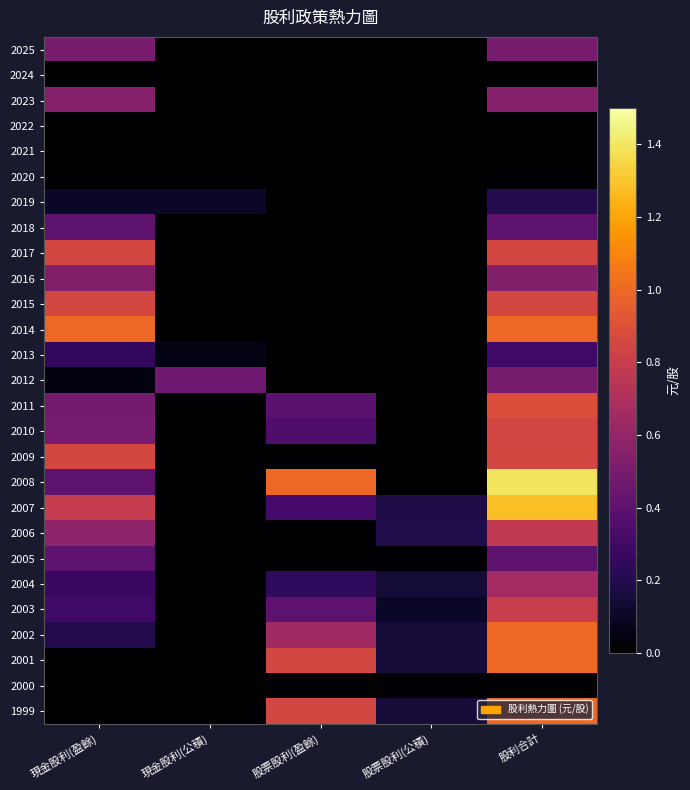

Reading left to right, extract all data points from this chart.

2025: 現金股利(盈餘)=0.5	現金股利(公積)=0.0	股票股利(盈餘)=0.0	股票股利(公積)=0.0	股利合計=0.5
2024: 現金股利(盈餘)=0.0	現金股利(公積)=0.0	股票股利(盈餘)=0.0	股票股利(公積)=0.0	股利合計=0.0
2023: 現金股利(盈餘)=0.6	現金股利(公積)=0.0	股票股利(盈餘)=0.0	股票股利(公積)=0.0	股利合計=0.6
2022: 現金股利(盈餘)=0.0	現金股利(公積)=0.0	股票股利(盈餘)=0.0	股票股利(公積)=0.0	股利合計=0.0
2021: 現金股利(盈餘)=0.0	現金股利(公積)=0.0	股票股利(盈餘)=0.0	股票股利(公積)=0.0	股利合計=0.0
2020: 現金股利(盈餘)=0.0	現金股利(公積)=0.0	股票股利(盈餘)=0.0	股票股利(公積)=0.0	股利合計=0.0
2019: 現金股利(盈餘)=0.1	現金股利(公積)=0.1	股票股利(盈餘)=0.0	股票股利(公積)=0.0	股利合計=0.2
2018: 現金股利(盈餘)=0.4	現金股利(公積)=0.0	股票股利(盈餘)=0.0	股票股利(公積)=0.0	股利合計=0.4
2017: 現金股利(盈餘)=0.8	現金股利(公積)=0.0	股票股利(盈餘)=0.0	股票股利(公積)=0.0	股利合計=0.8
2016: 現金股利(盈餘)=0.5	現金股利(公積)=0.0	股票股利(盈餘)=0.0	股票股利(公積)=0.0	股利合計=0.5
2015: 現金股利(盈餘)=0.8	現金股利(公積)=0.0	股票股利(盈餘)=0.0	股票股利(公積)=0.0	股利合計=0.8
2014: 現金股利(盈餘)=1.0	現金股利(公積)=0.0	股票股利(盈餘)=0.0	股票股利(公積)=0.0	股利合計=1.0
2013: 現金股利(盈餘)=0.2	現金股利(公積)=0.1	股票股利(盈餘)=0.0	股票股利(公積)=0.0	股利合計=0.3
2012: 現金股利(盈餘)=0.0	現金股利(公積)=0.5	股票股利(盈餘)=0.0	股票股利(公積)=0.0	股利合計=0.5
2011: 現金股利(盈餘)=0.5	現金股利(公積)=0.0	股票股利(盈餘)=0.4	股票股利(公積)=0.0	股利合計=0.9
2010: 現金股利(盈餘)=0.5	現金股利(公積)=0.0	股票股利(盈餘)=0.3	股票股利(公積)=0.0	股利合計=0.8
2009: 現金股利(盈餘)=0.8	現金股利(公積)=0.0	股票股利(盈餘)=0.0	股票股利(公積)=0.0	股利合計=0.8
2008: 現金股利(盈餘)=0.4	現金股利(公積)=0.0	股票股利(盈餘)=1.0	股票股利(公積)=0.0	股利合計=1.4
2007: 現金股利(盈餘)=0.8	現金股利(公積)=0.0	股票股利(盈餘)=0.3	股票股利(公積)=0.2	股利合計=1.3
2006: 現金股利(盈餘)=0.6	現金股利(公積)=0.0	股票股利(盈餘)=0.0	股票股利(公積)=0.2	股利合計=0.8
2005: 現金股利(盈餘)=0.4	現金股利(公積)=0.0	股票股利(盈餘)=0.0	股票股利(公積)=0.0	股利合計=0.4
2004: 現金股利(盈餘)=0.3	現金股利(公積)=0.0	股票股利(盈餘)=0.2	股票股利(公積)=0.1	股利合計=0.7
2003: 現金股利(盈餘)=0.3	現金股利(公積)=0.0	股票股利(盈餘)=0.4	股票股利(公積)=0.1	股利合計=0.8
2002: 現金股利(盈餘)=0.2	現金股利(公積)=0.0	股票股利(盈餘)=0.7	股票股利(公積)=0.1	股利合計=1.0
2001: 現金股利(盈餘)=0.0	現金股利(公積)=0.0	股票股利(盈餘)=0.8	股票股利(公積)=0.1	股利合計=1.0
2000: 現金股利(盈餘)=0.0	現金股利(公積)=0.0	股票股利(盈餘)=0.0	股票股利(公積)=0.0	股利合計=0.0
1999: 現金股利(盈餘)=0.0	現金股利(公積)=0.0	股票股利(盈餘)=0.8	股票股利(公積)=0.1	股利合計=1.0